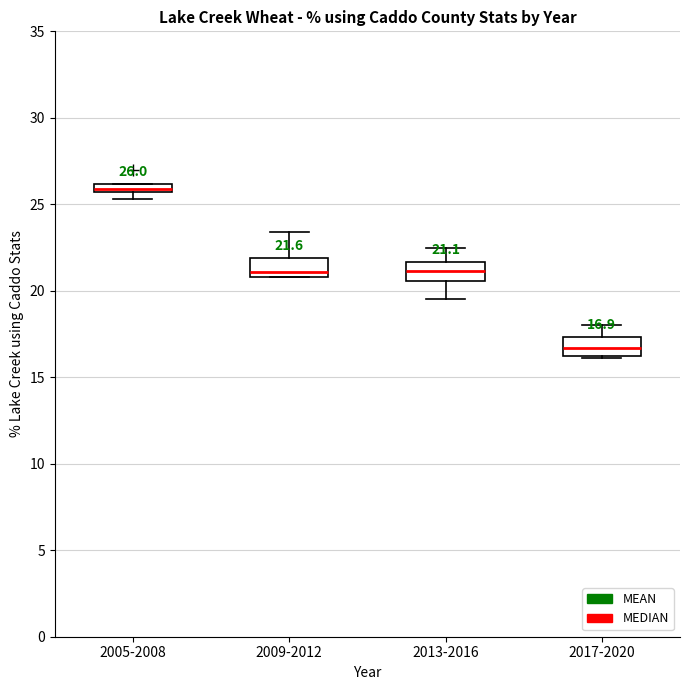

Which box has the lowest median line?

2017-2020